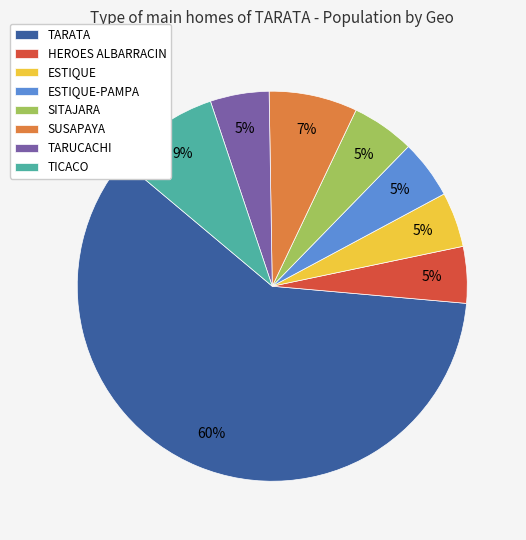

To the nearest percent, what is the average slice percentage?

12%